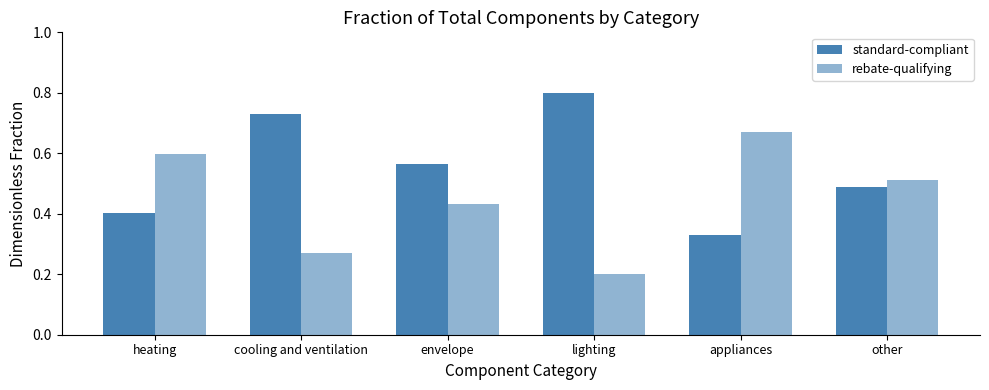

Count the number of categories in the chart.

6